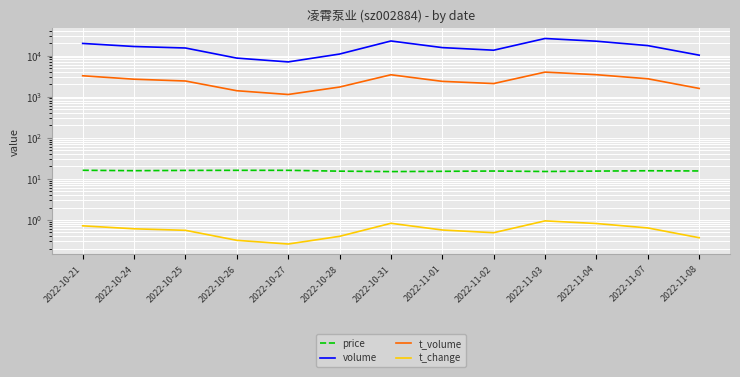

True or false: t_volume and price intersect in this chart.

False